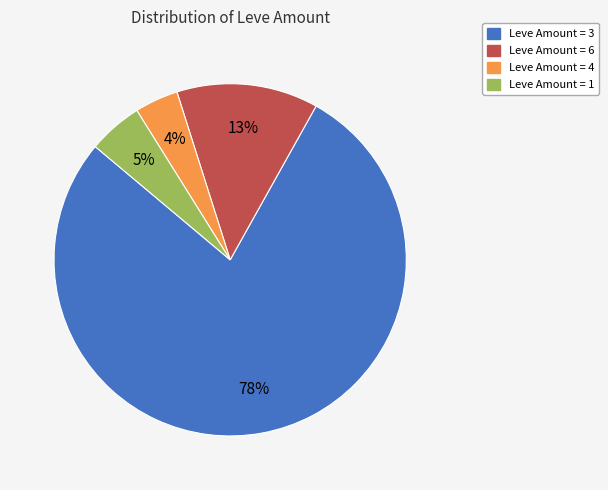

To the nearest percent, what is the difference between the largest and smallest slice percentages?

74%